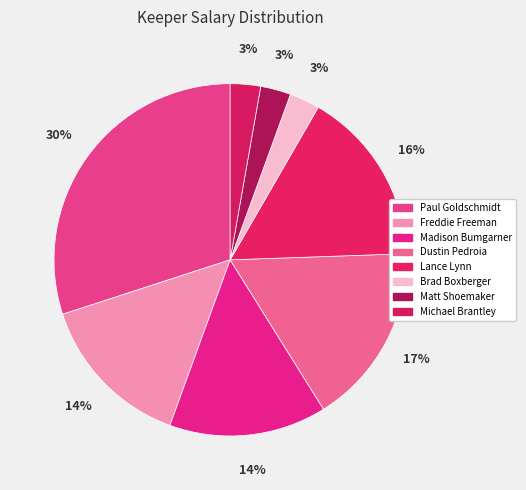

Does any single category account for the majority?

No